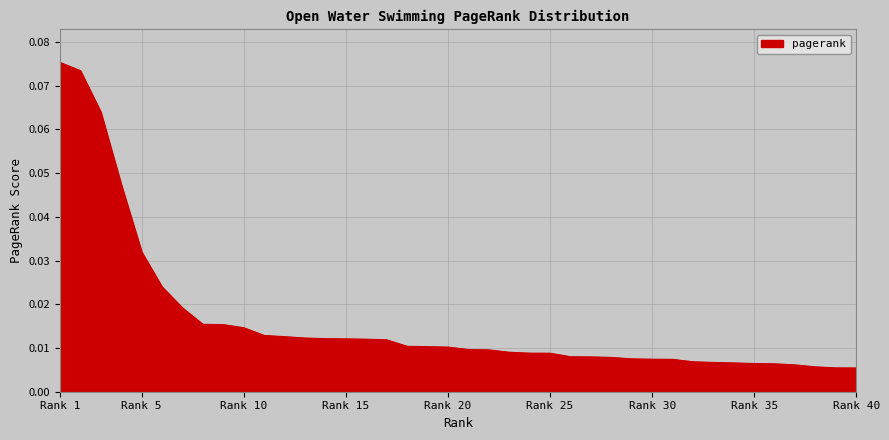

How many lines are shown in the chart?

1